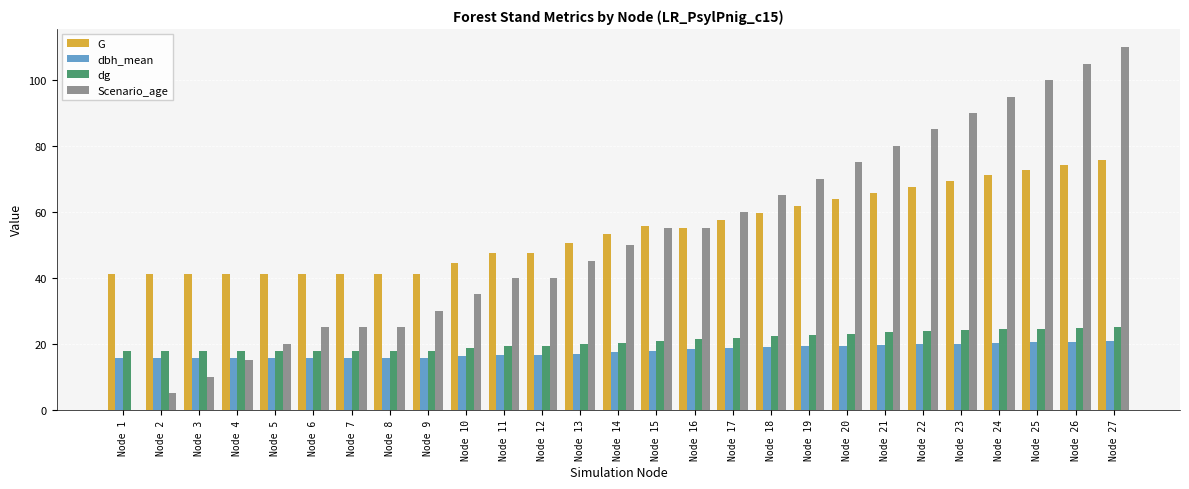

What is the total value across all series at Node 8?

99.6